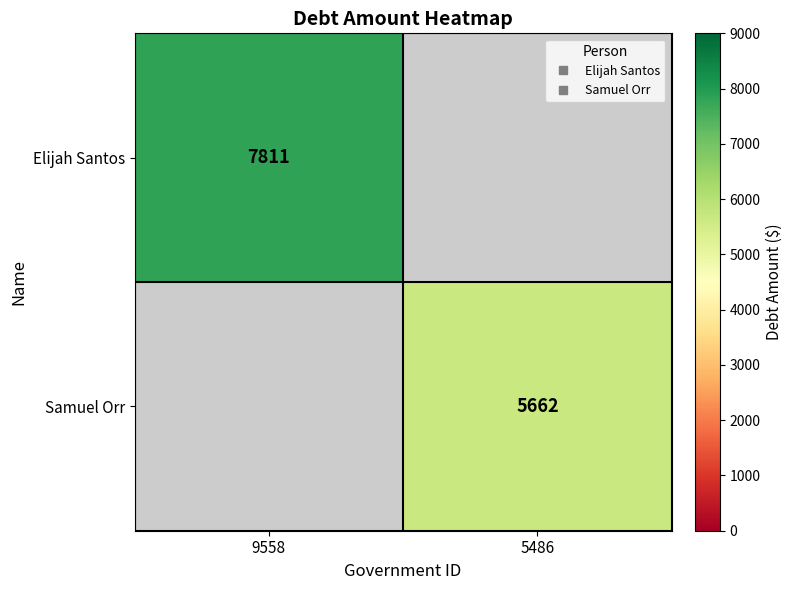

At which label is Elijah Santos closest to 7811?

9558